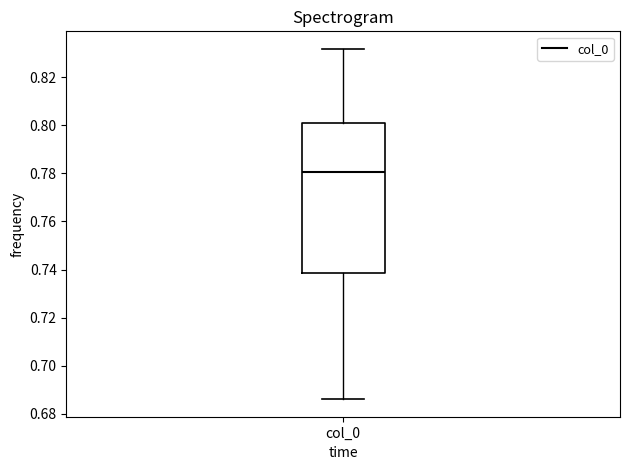

Transcribe this box plot: give where the median line is, the range the box spans, and where the two whiskers end, as read against the y-axis. The values are not printed on the chart, so give them approximately, as read against the axis.

median 0.780, box 0.738 to 0.802, whiskers 0.686 to 0.832